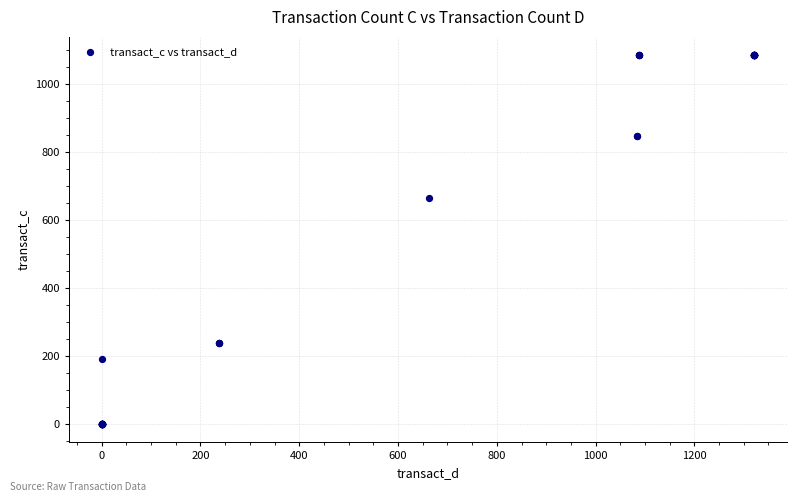

What Y value in the scatter plot is closest to 542?

666.7